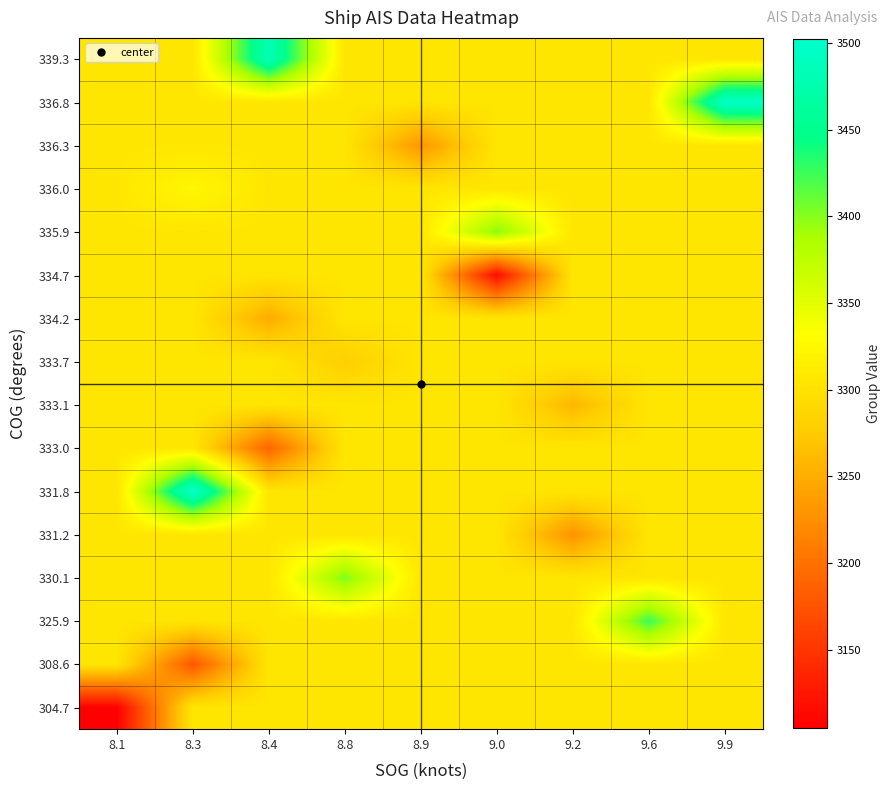

How many data points does each series have?

9